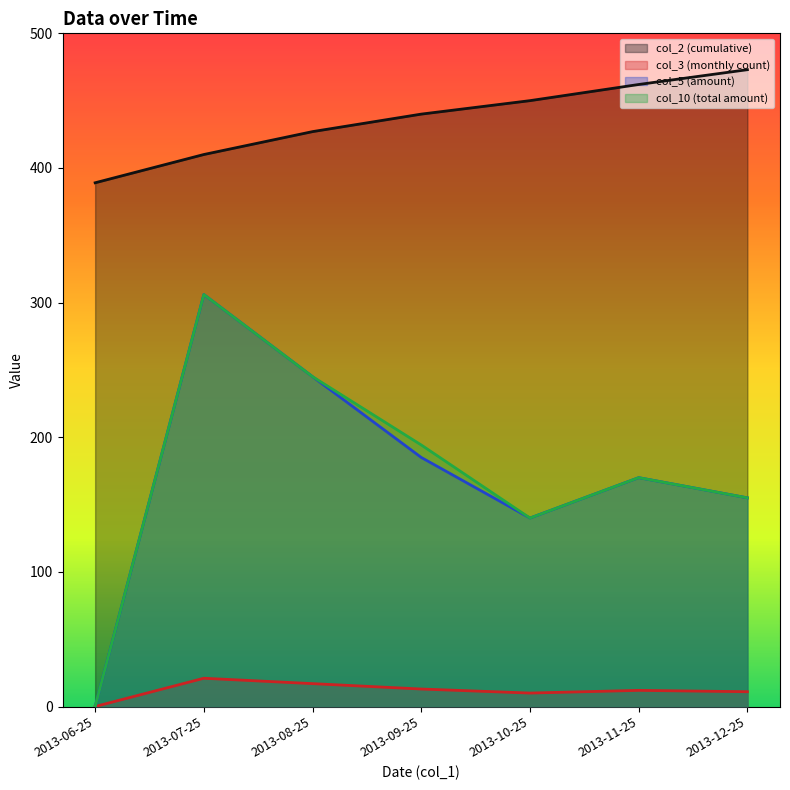

Which series has the largest range (max minus min)?

col_5